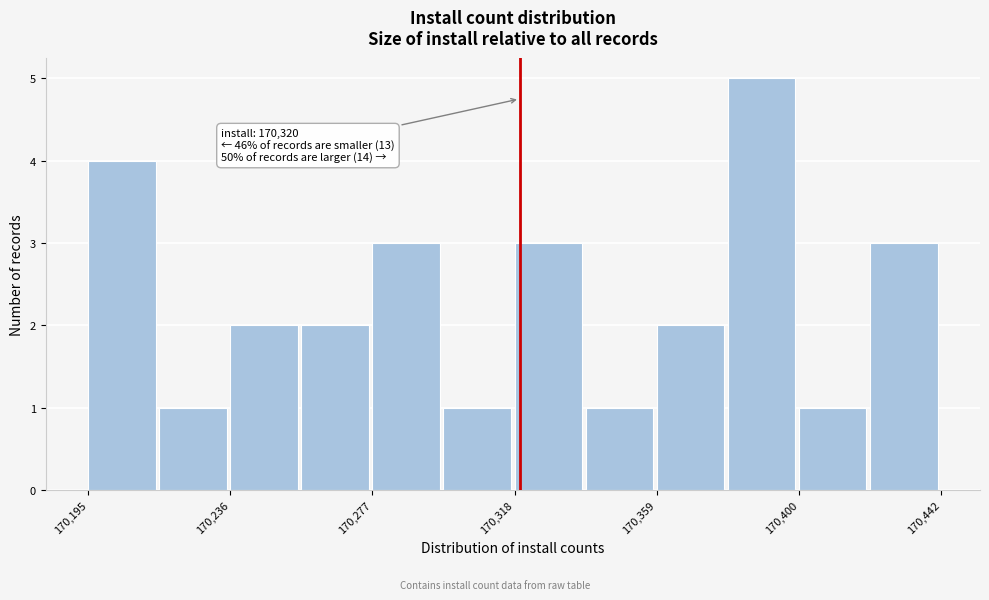

Over which range of the x-axis is the bar tallest?

170380 to 170400